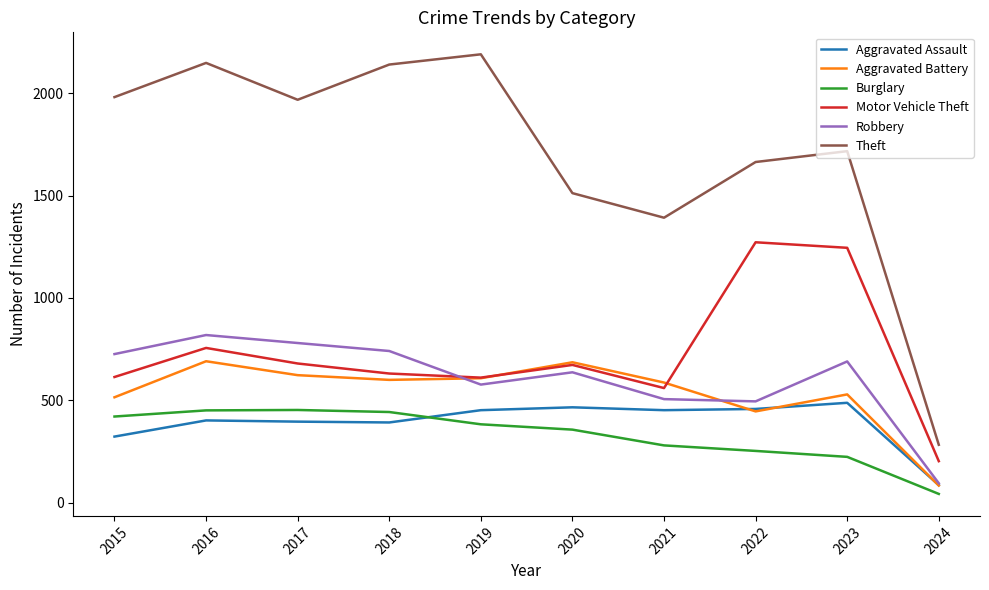

What are all the series names shown in the legend?

Aggravated Assault, Aggravated Battery, Burglary, Motor Vehicle Theft, Robbery, Theft